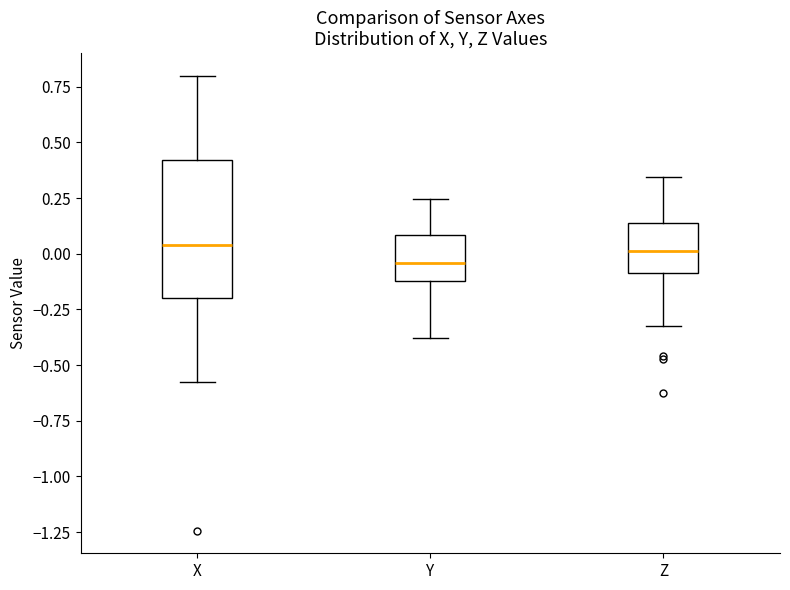

Reading left to right, read every box against the y-axis: the position of its median line, the range the box covers, and the ends of its whiskers. The values are not printed on the chart, so give them approximately, as read against the axis.

X: median 0.05, box -0.20 to 0.40, whiskers -0.60 to 0.80
Y: median -0.05, box -0.10 to 0.10, whiskers -0.40 to 0.25
Z: median 0.00, box -0.10 to 0.15, whiskers -0.35 to 0.35